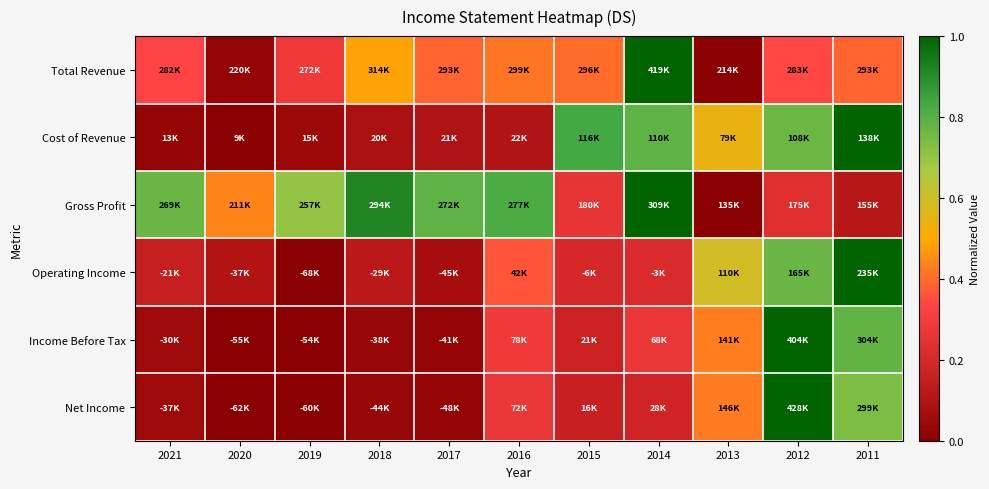

What is the spread (max minus min) of values at 2018?

0.9